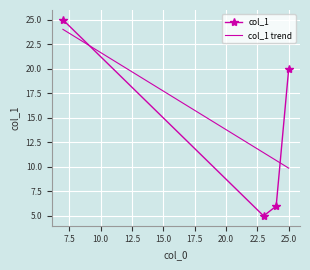

What is the minimum value shown in the chart?

5.0